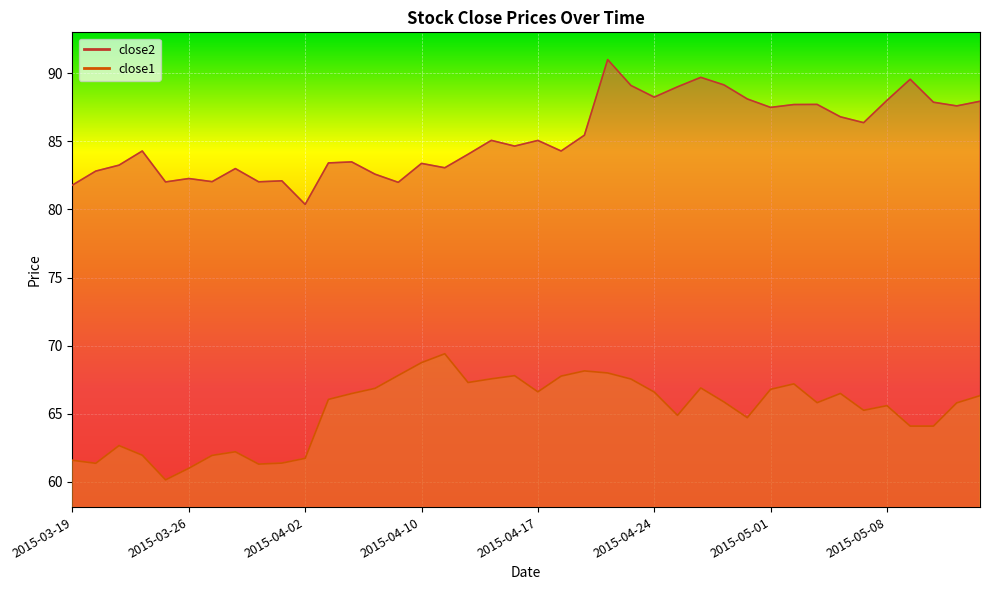

At which category is the sum across all series the highest?

2015-04-22